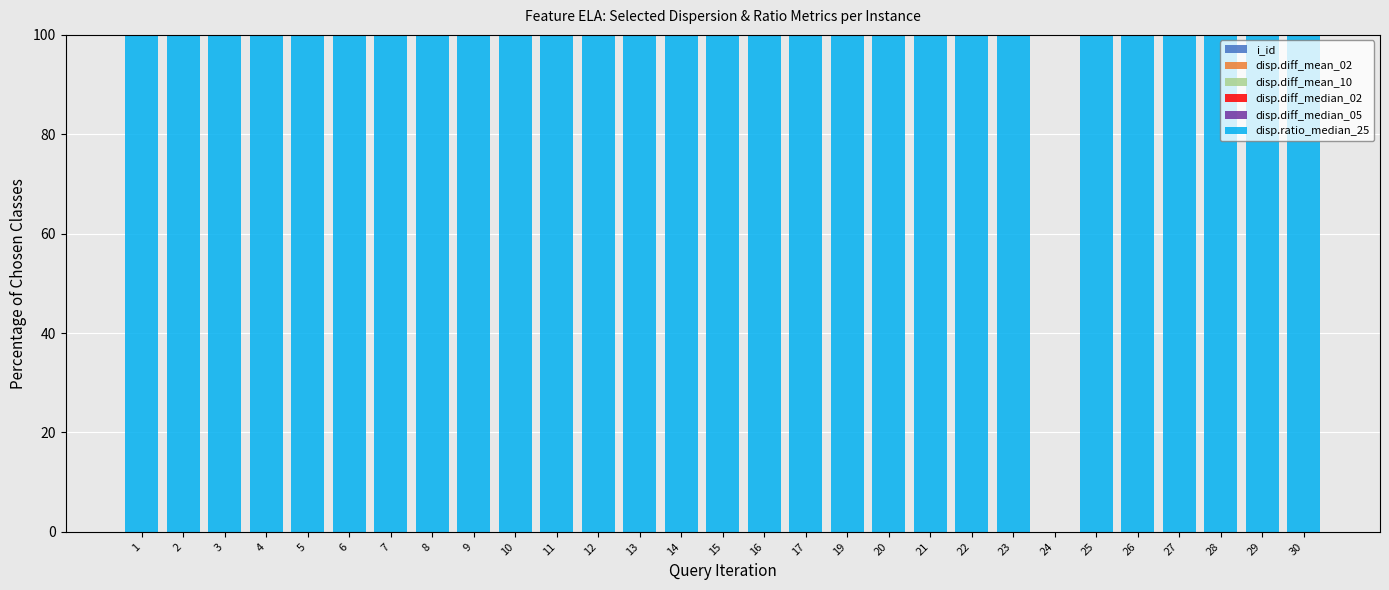

The value at 7 is 150. True or false?

False